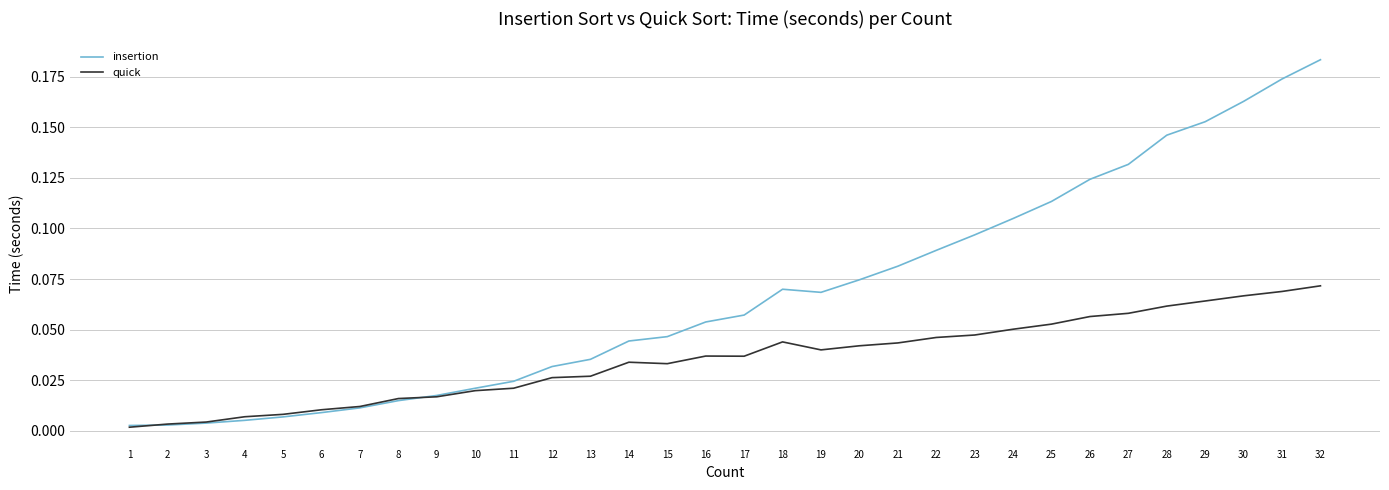

The insertion series shows 0.0 at 11. True or false?

True